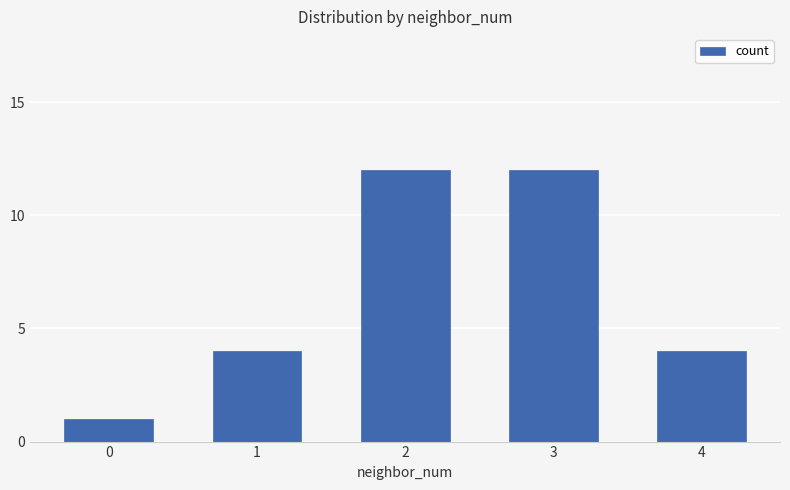

Count the values in the range 4 to 12.

4